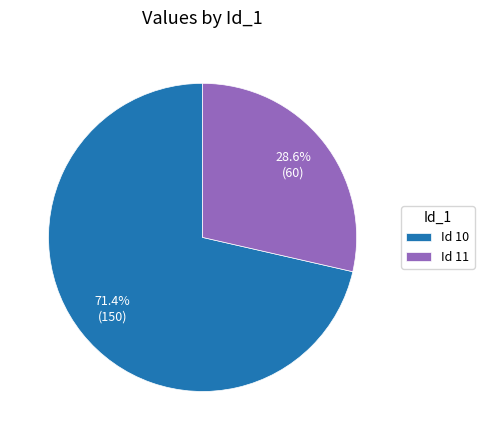

Which slice is the smallest?

Id 11